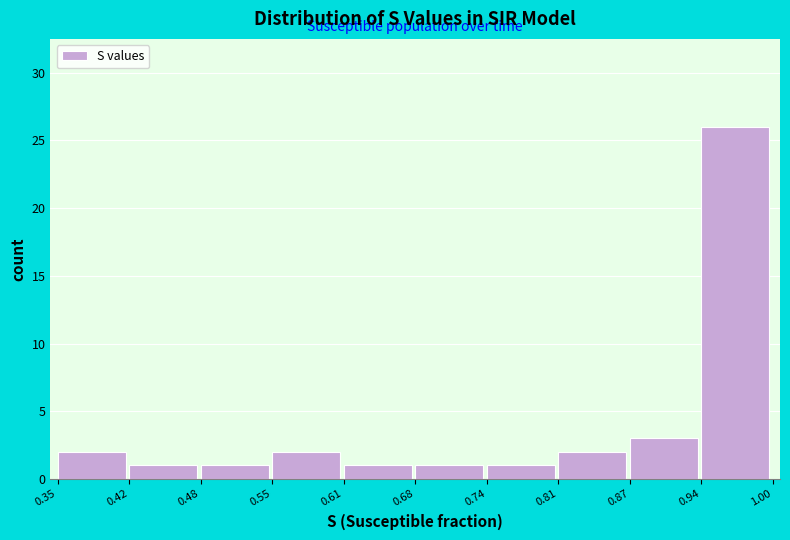

Reading left to right, transcribe this chart: for each bar, give the range it covers on the x-axis and its height. The values are not printed on the chart, so give them approximately, as read against the axis.

0.35 to 0.42: 2
0.42 to 0.48: 1
0.48 to 0.55: 1
0.55 to 0.61: 2
0.61 to 0.68: 1
0.68 to 0.74: 1
0.74 to 0.81: 1
0.81 to 0.87: 2
0.87 to 0.94: 3
0.94 to 1.00: 26